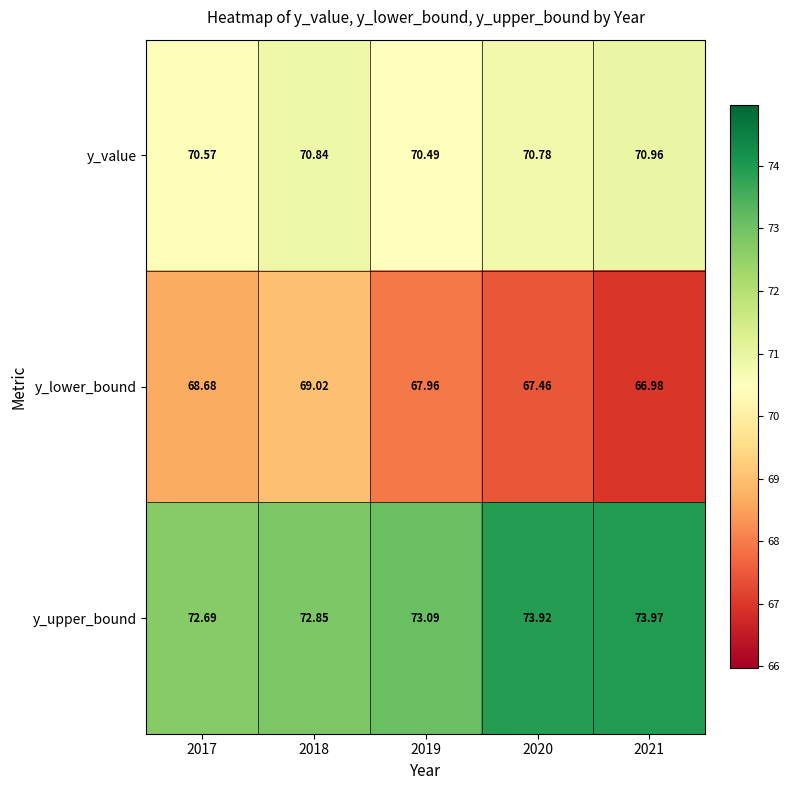

How many series are shown in this chart?

3